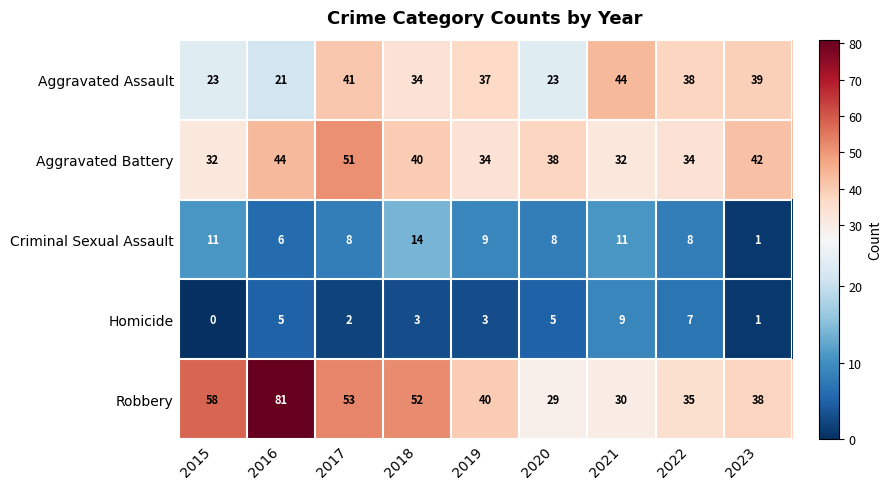

At how many categories does at least one series exceed 60?

1